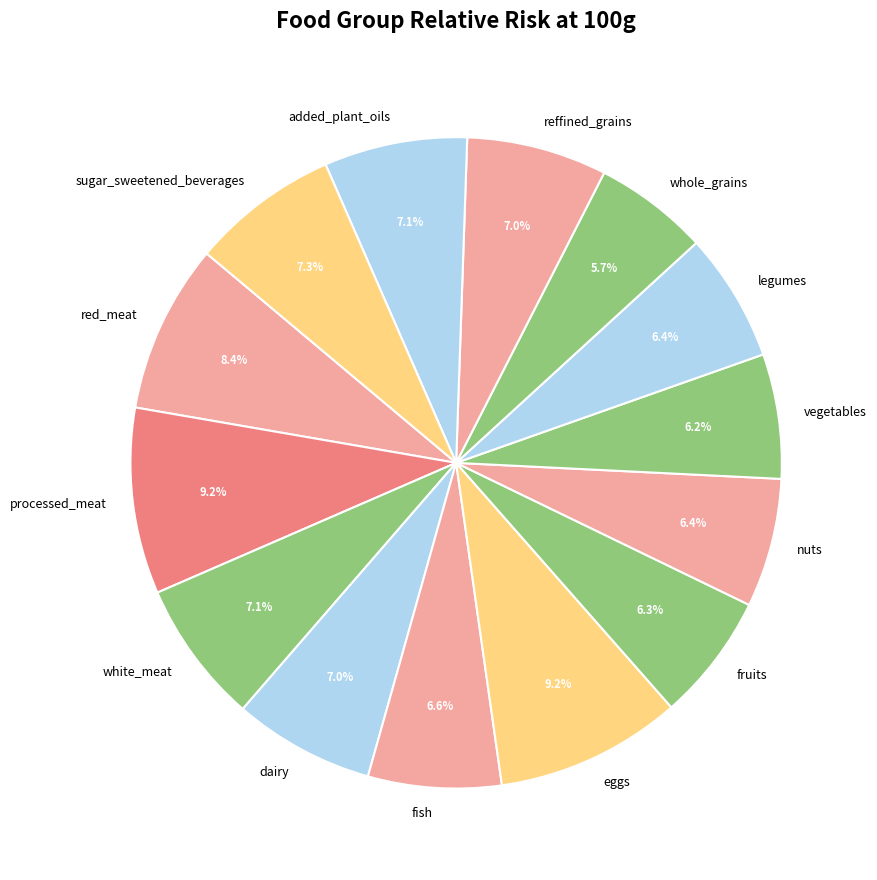

To the nearest percent, what is the combined percentage of dairy and reffined_grains?

14%